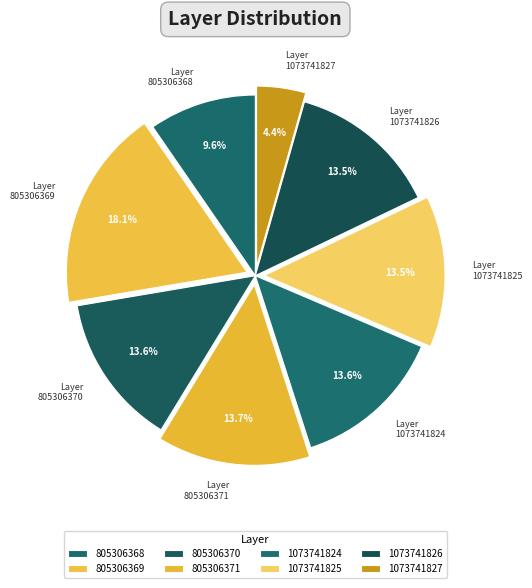

Is the sum of Layer 1073741826 and Layer 805306371 greater than half?

No